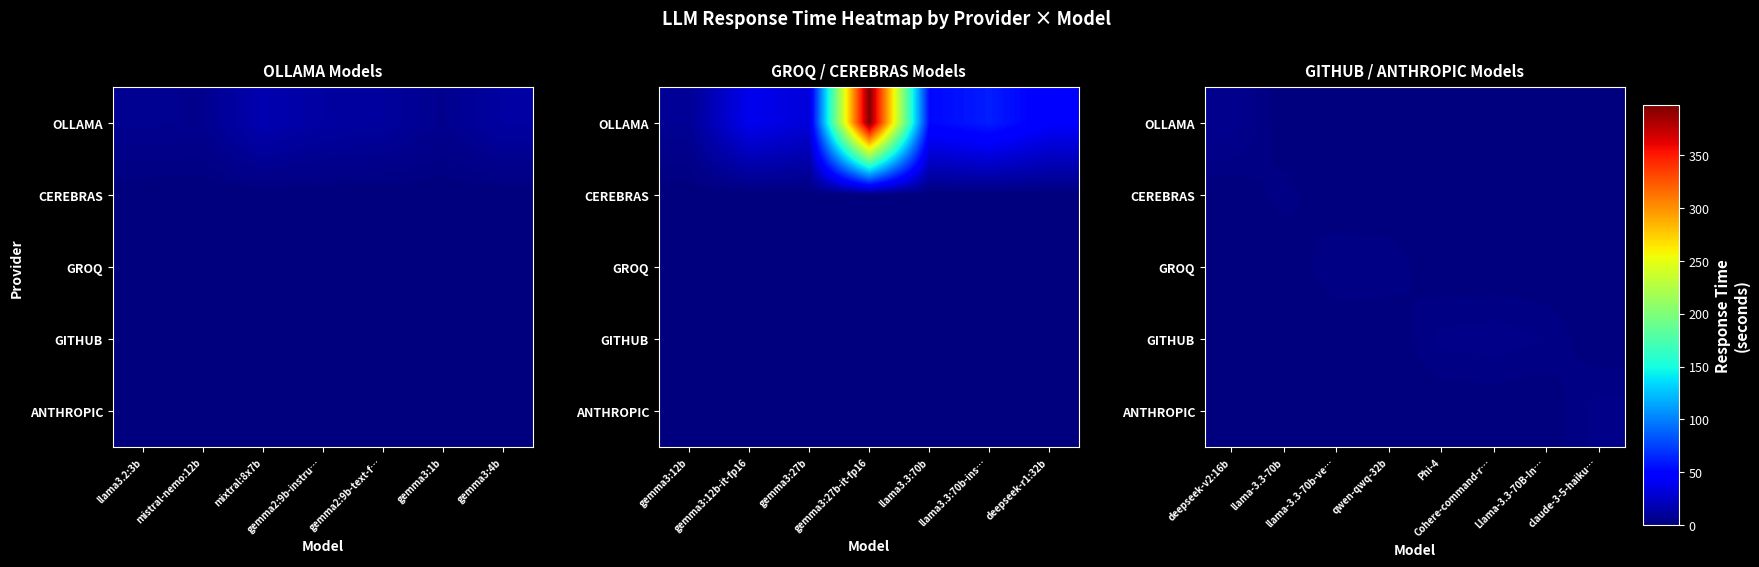

At which category does the chart reach its minimum across all series?

llama-3.3-70b